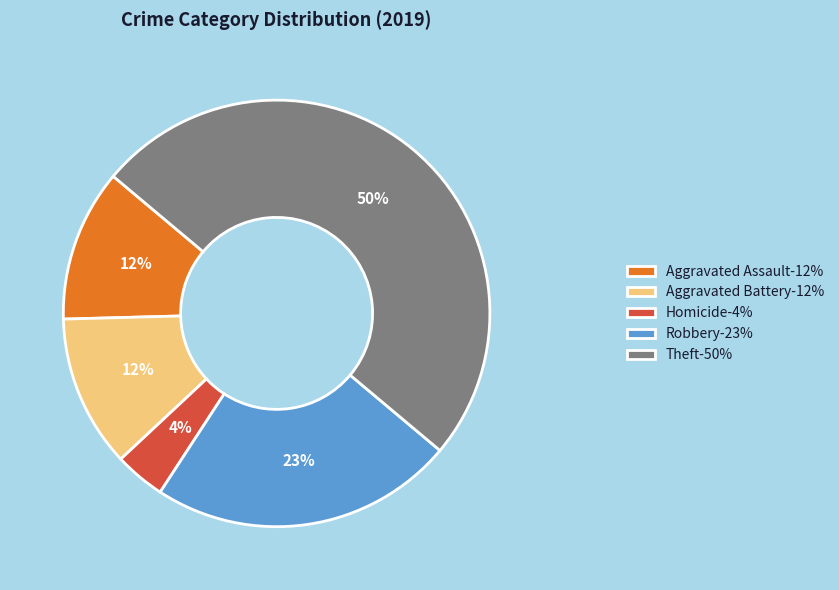

What is the ratio of the value at Aggravated Assault-12% to the value at Homicide-4%?

3.0